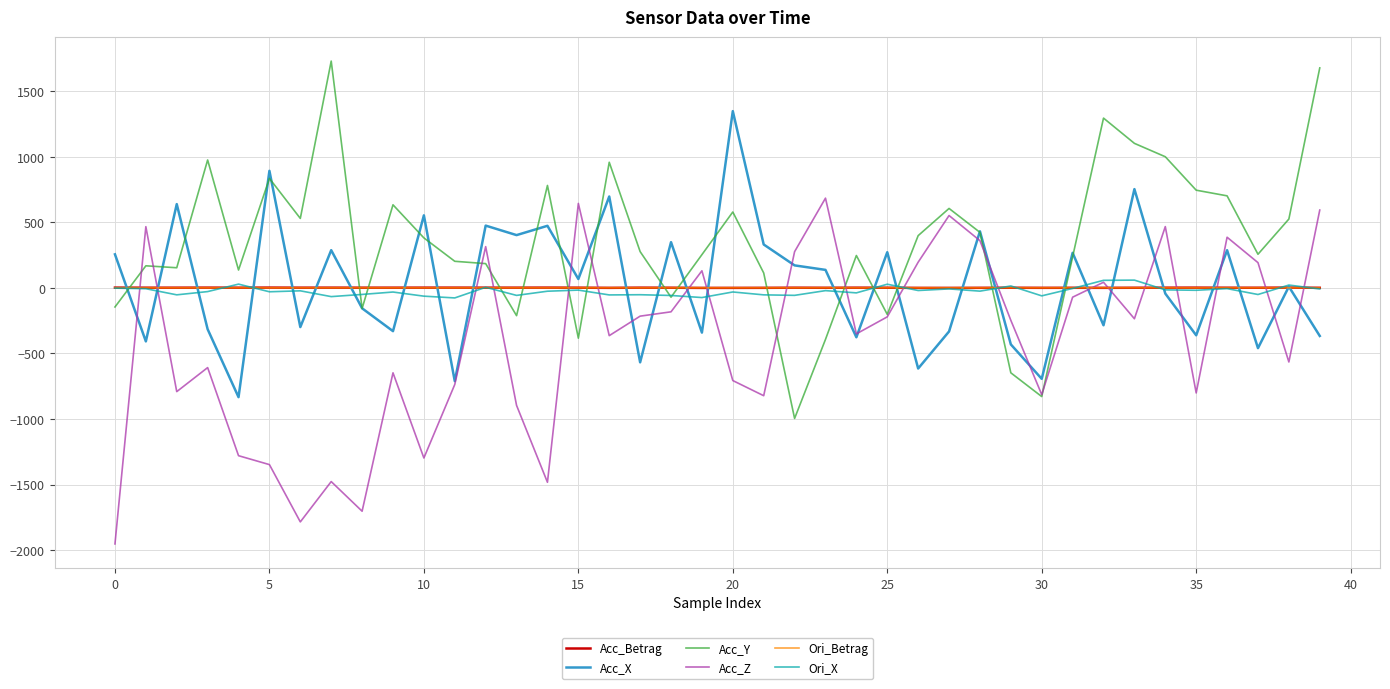

What is the greatest value displayed?

1728.6